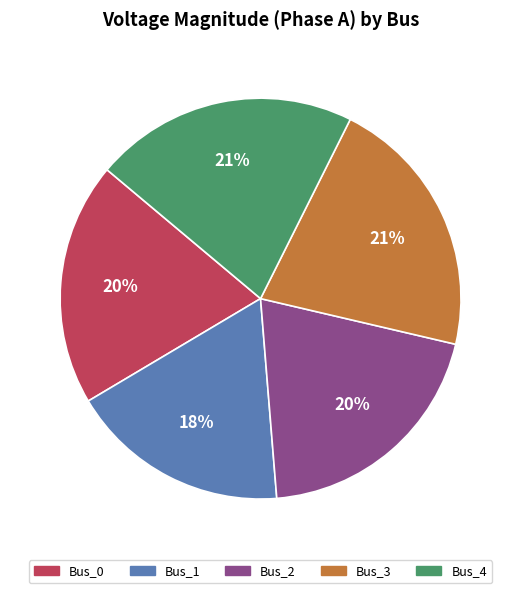

To the nearest percent, what is the average slice percentage?

20%